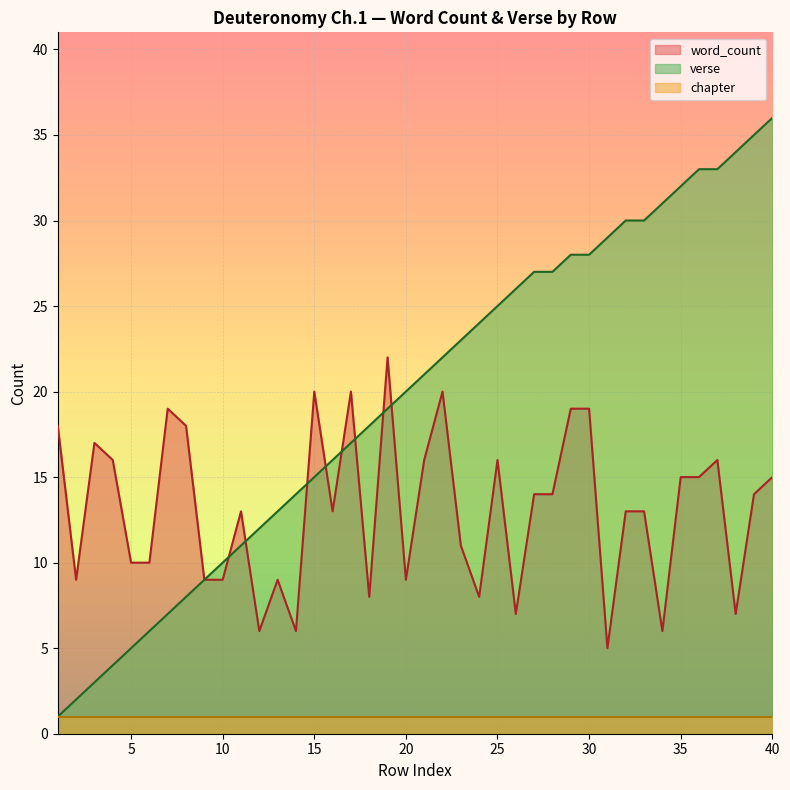

At which label is verse closest to 18?

18